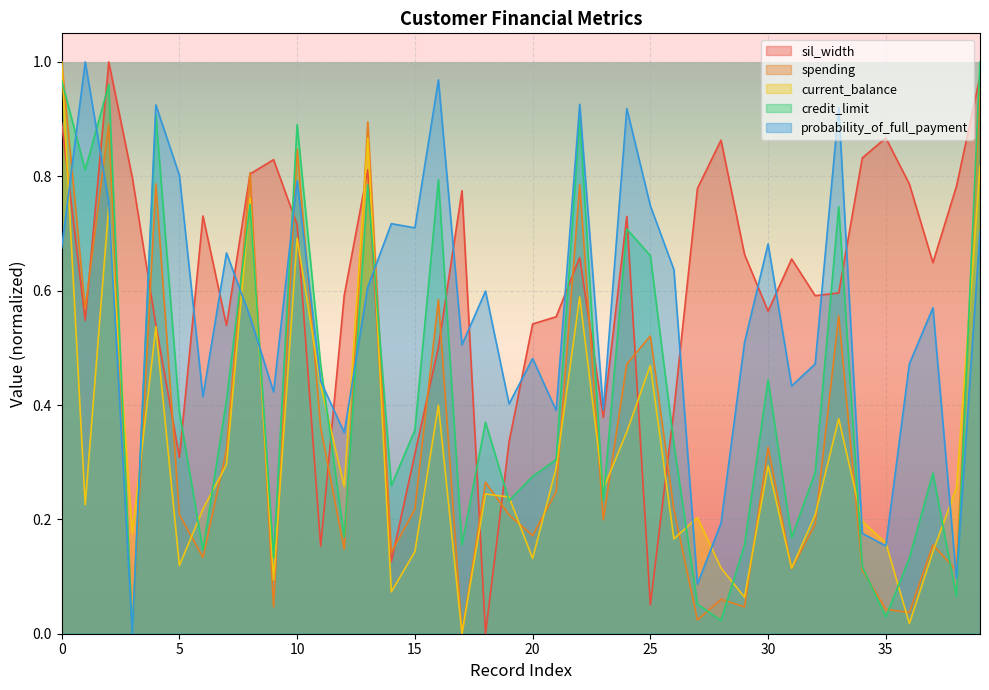

How many interior local valleys does the spending series have?

14